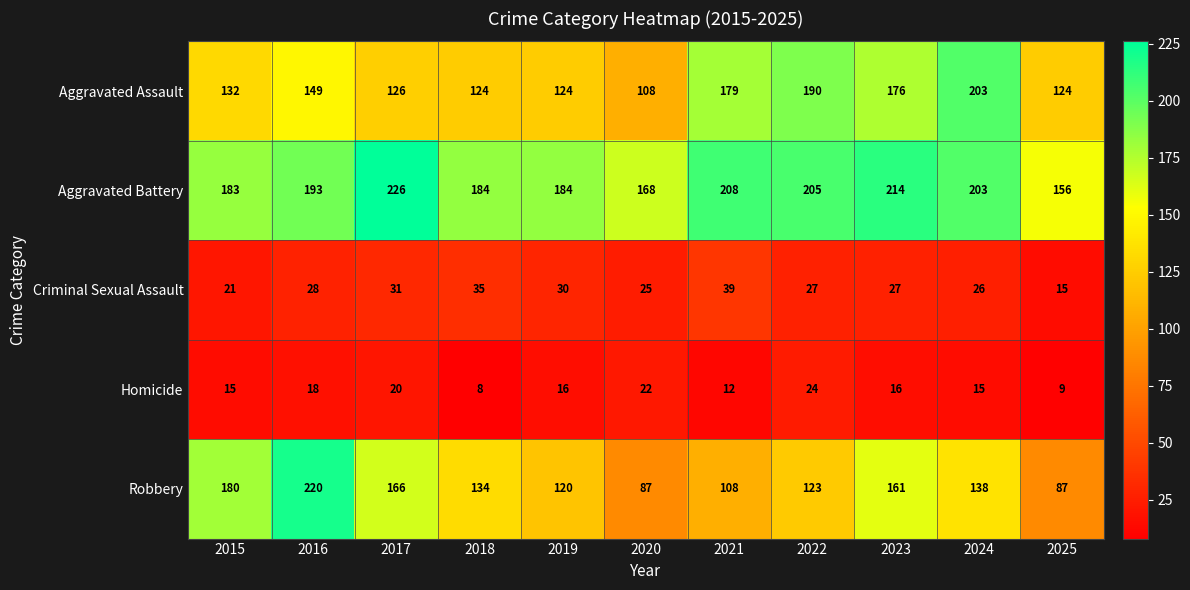

What is the minimum value for Criminal Sexual Assault?

15